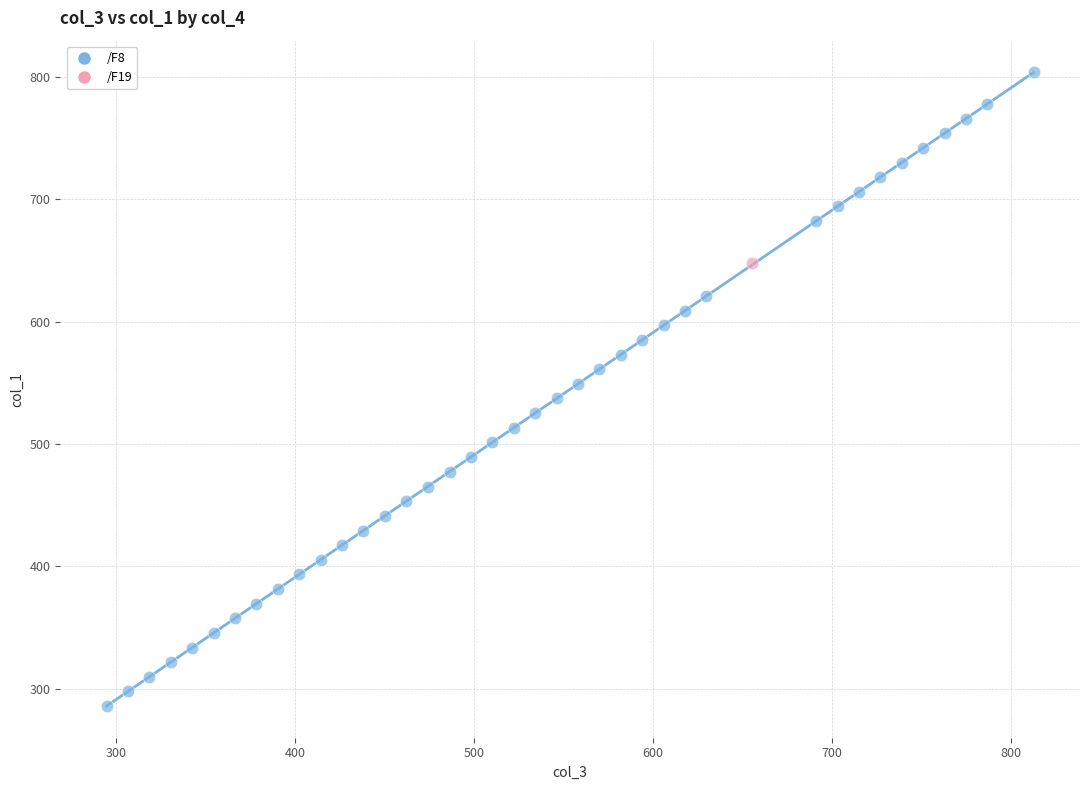

What are all the series names shown in the legend?

/F8, /F19